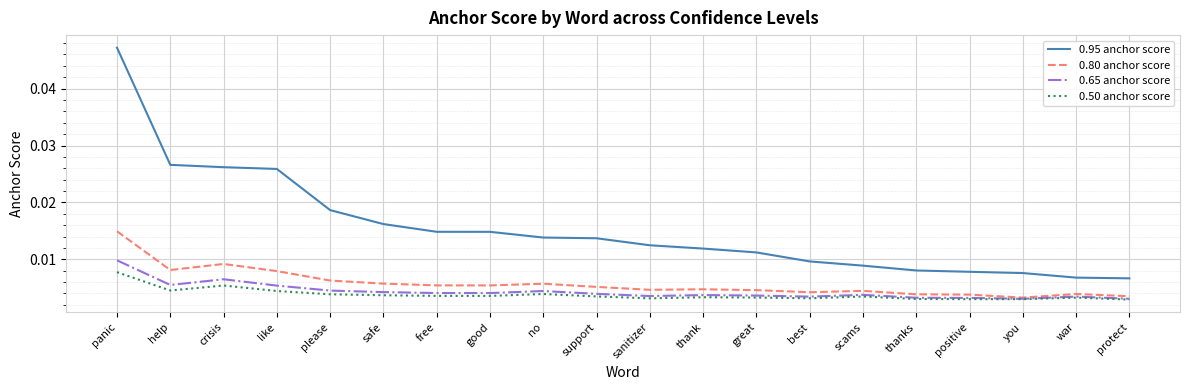

What are all the series names shown in the legend?

0.95 anchor score, 0.80 anchor score, 0.65 anchor score, 0.50 anchor score